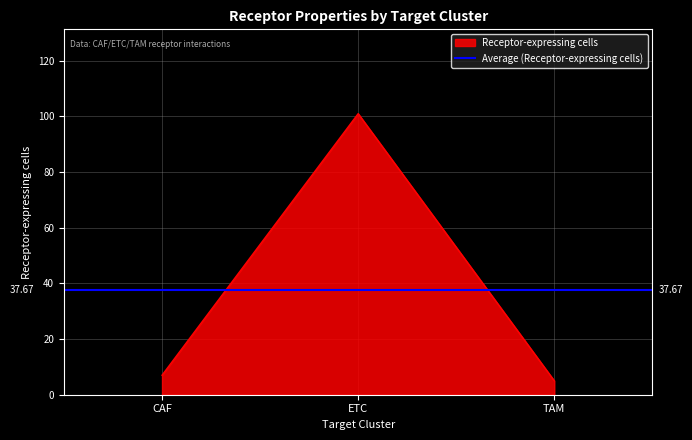

Where is Receptor-expressing cells nearest to the value 53?

CAF